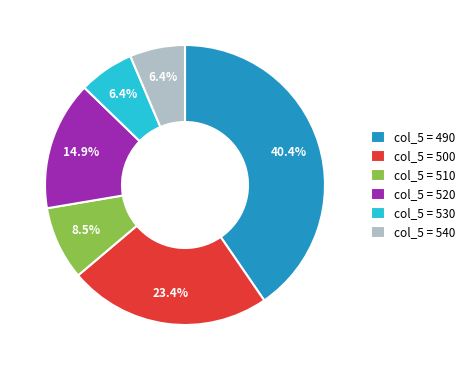

Approximately how many times larger is the value at col_5 = 500 compared to col_5 = 490?

0.6